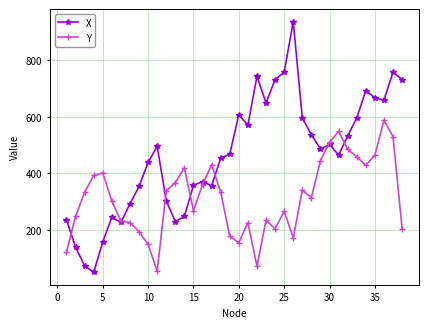

What is the value of the X point at the 27th from the left?

595.4